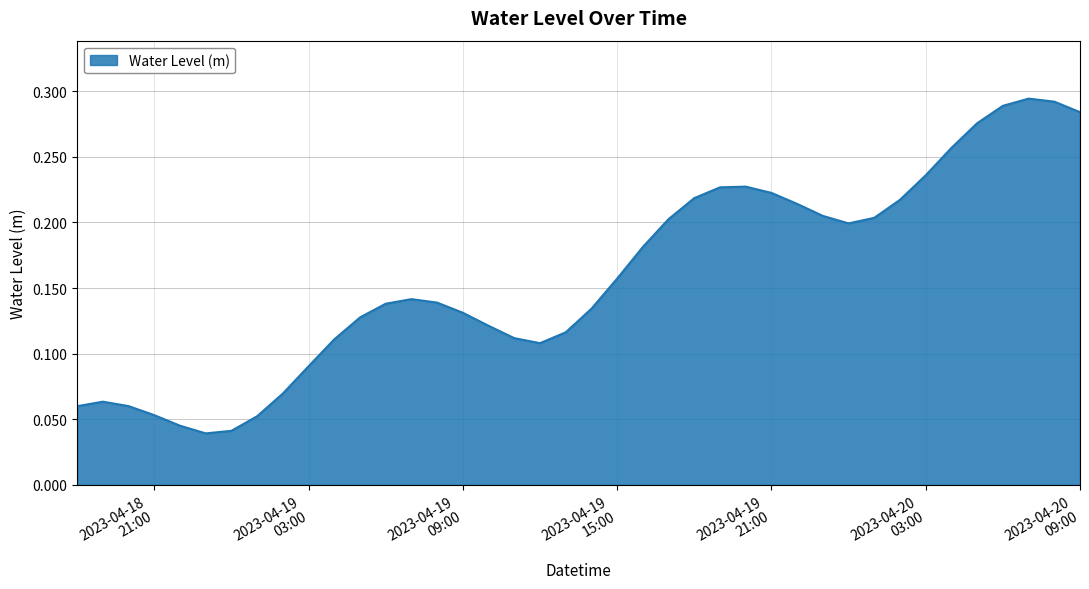

Reading left to right, extract all data points from this chart.

0.1	0.1	0.1	0.1	0.0	0.0	0.0	0.1	0.1	0.1	0.1	0.1	0.1	0.1	0.1	0.1	0.1	0.1	0.1	0.1	0.1	0.2	0.2	0.2	0.2	0.2	0.2	0.2	0.2	0.2	0.2	0.2	0.2	0.2	0.3	0.3	0.3	0.3	0.3	0.3